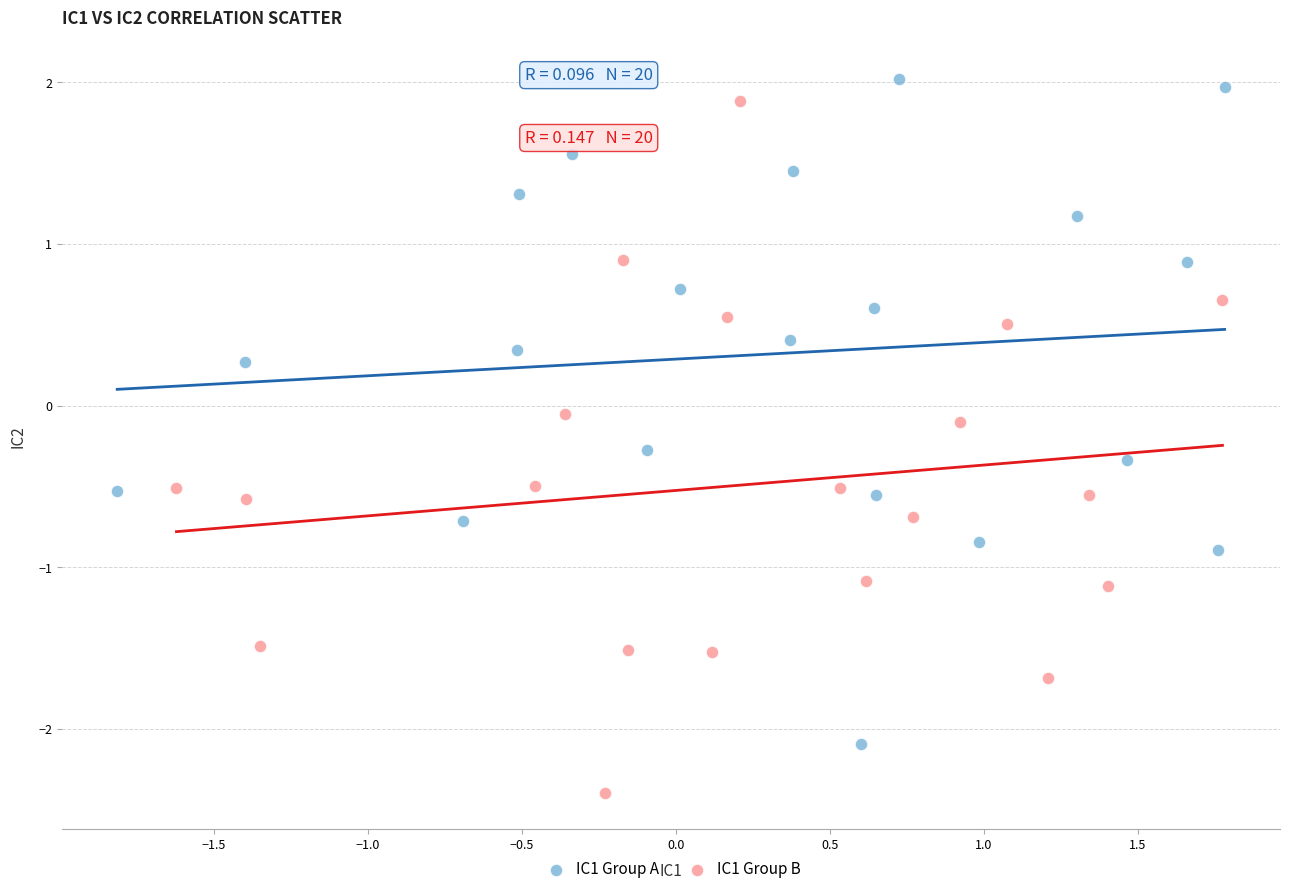

Which series reaches the minimum Y coordinate?

IC1 Group B